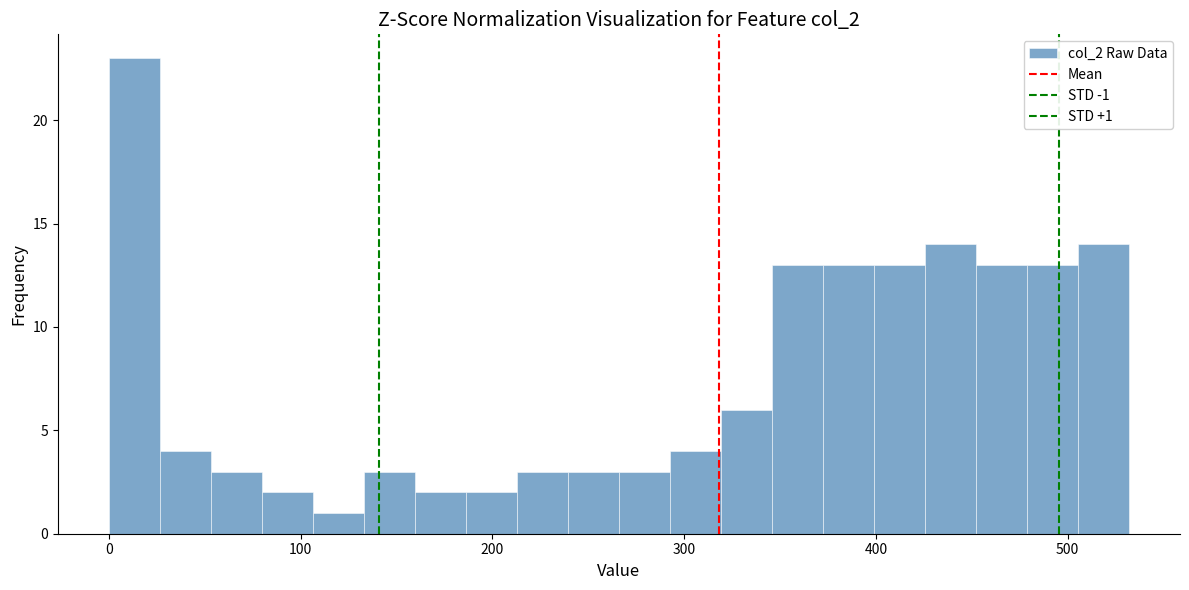

Read against the x-axis, roughly where is the centre of the tallest bar?

10